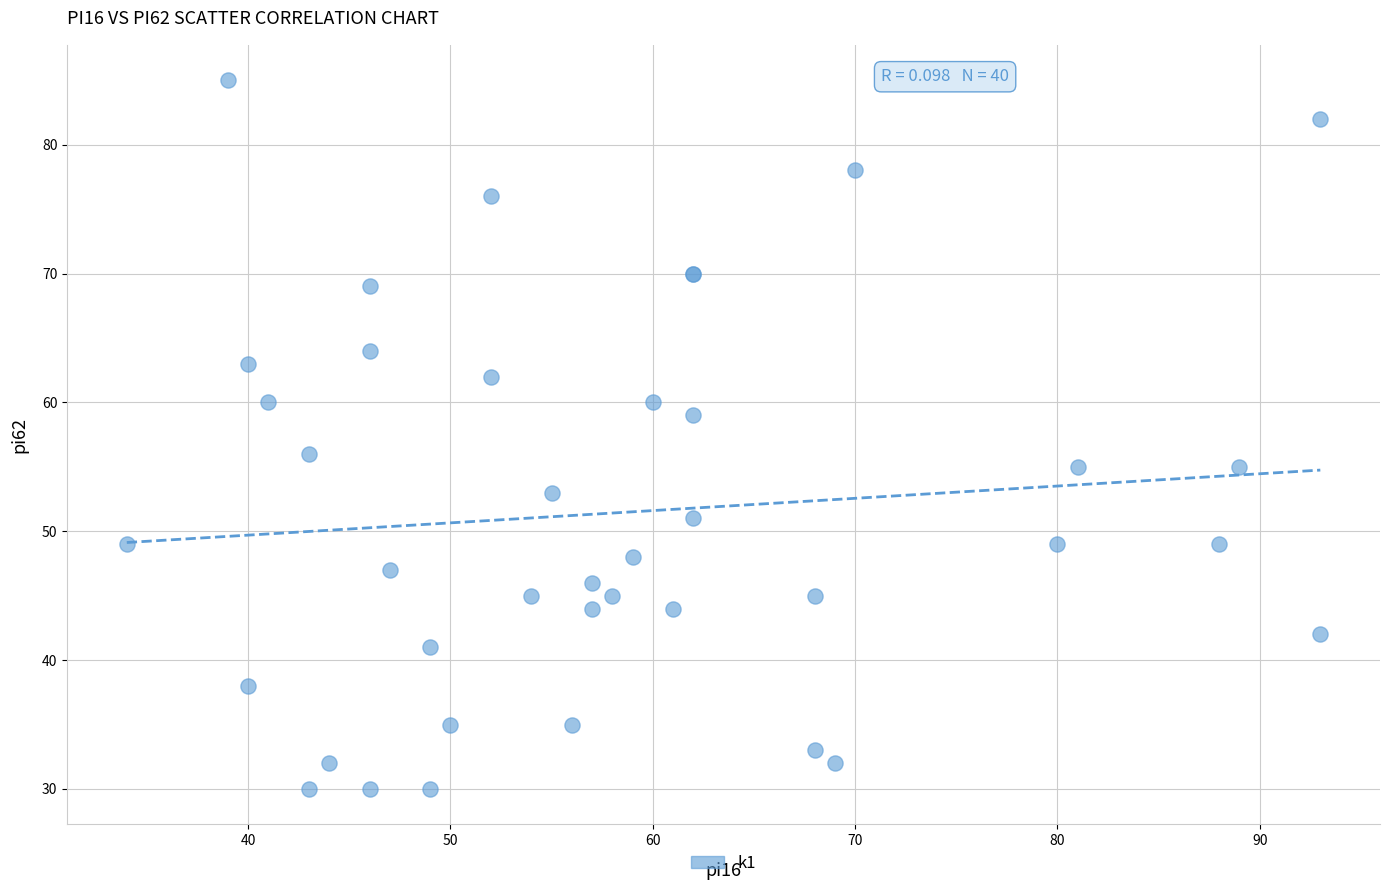

What Y value in the scatter plot is closest to 57?

56